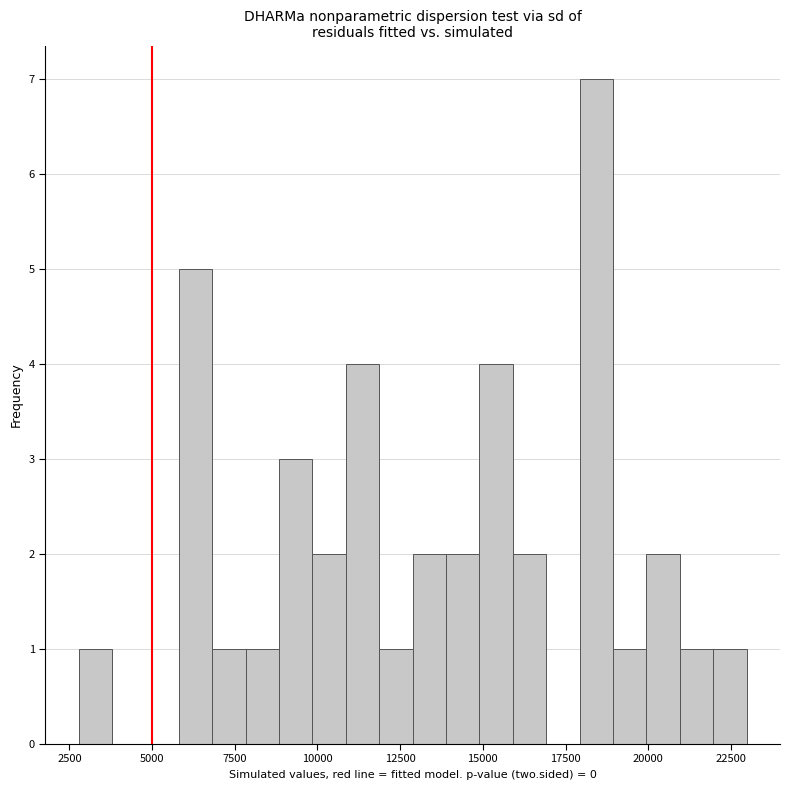

Around what value on the x-axis is the tallest bar? Give the approximate position of its centre, as read against the axis.

18500